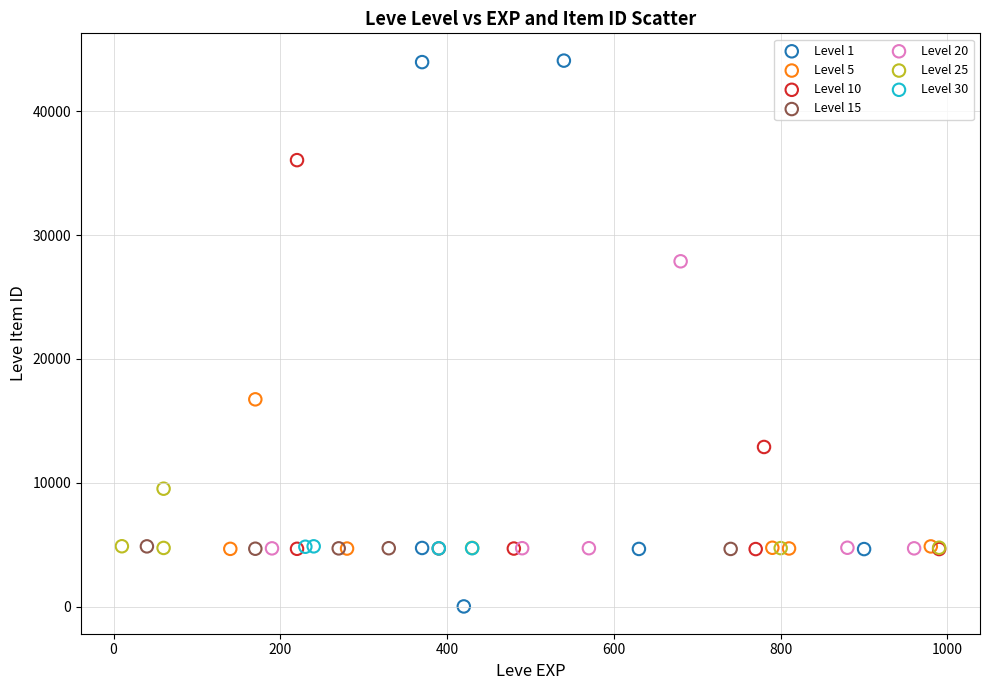

Which series contains the lowest Y value?

Level 1